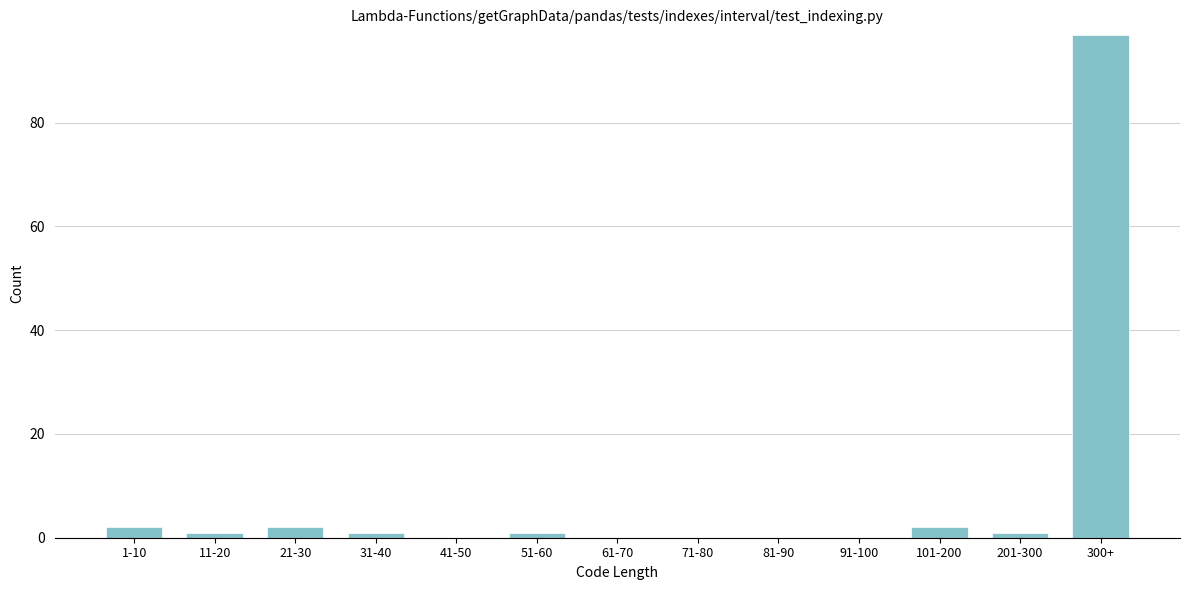

Reading right to left, what are all the values shown in this chart?

300+=97	201-300=1	101-200=2	91-100=0	81-90=0	71-80=0	61-70=0	51-60=1	41-50=0	31-40=1	21-30=2	11-20=1	1-10=2